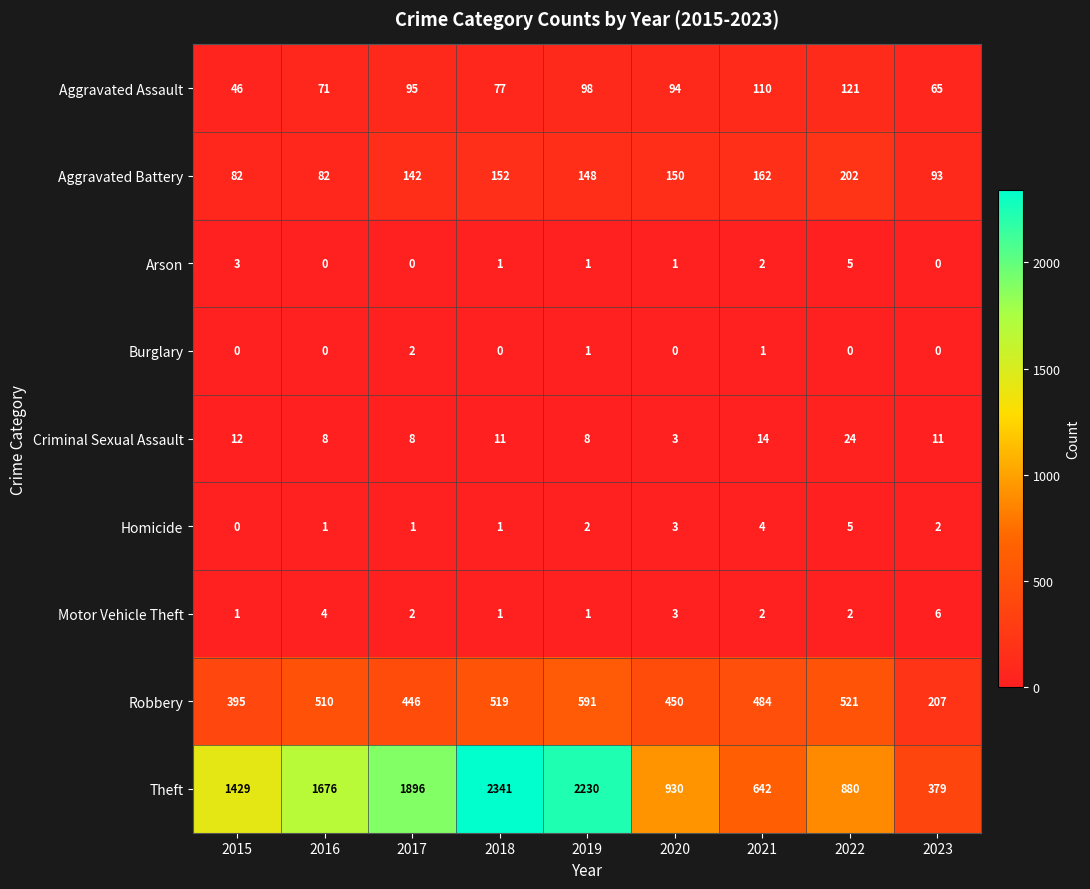

Which series has the widest spread of values?

Theft